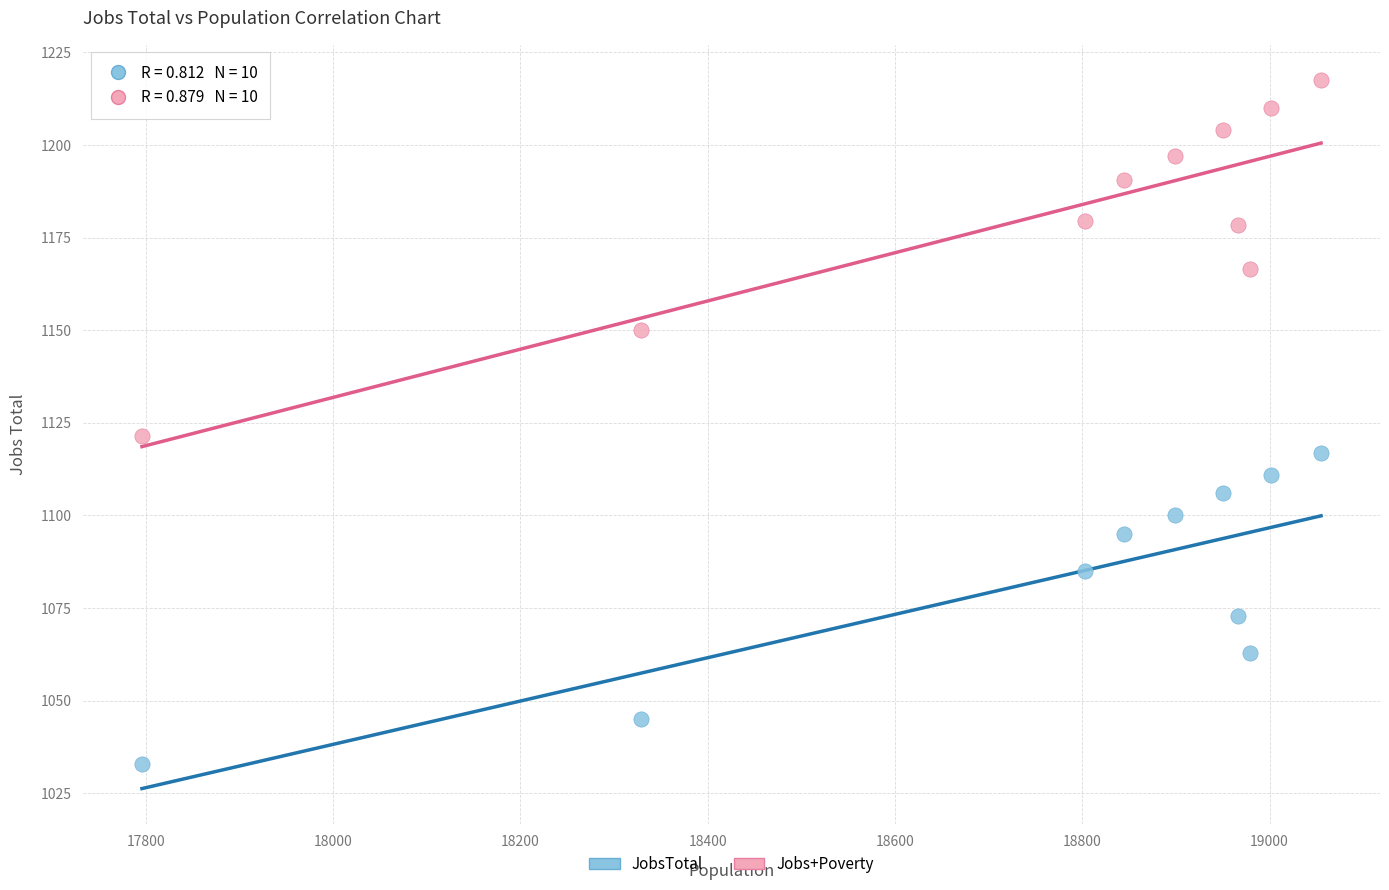

Which series has the widest spread of Y values?

Jobs+Poverty